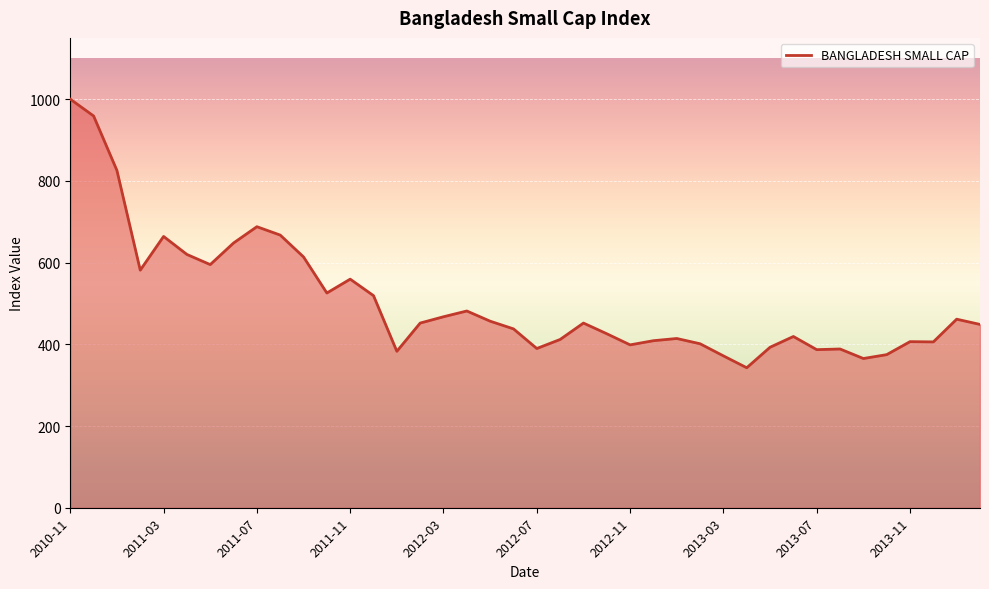

What is the greatest value displayed?

1000.0